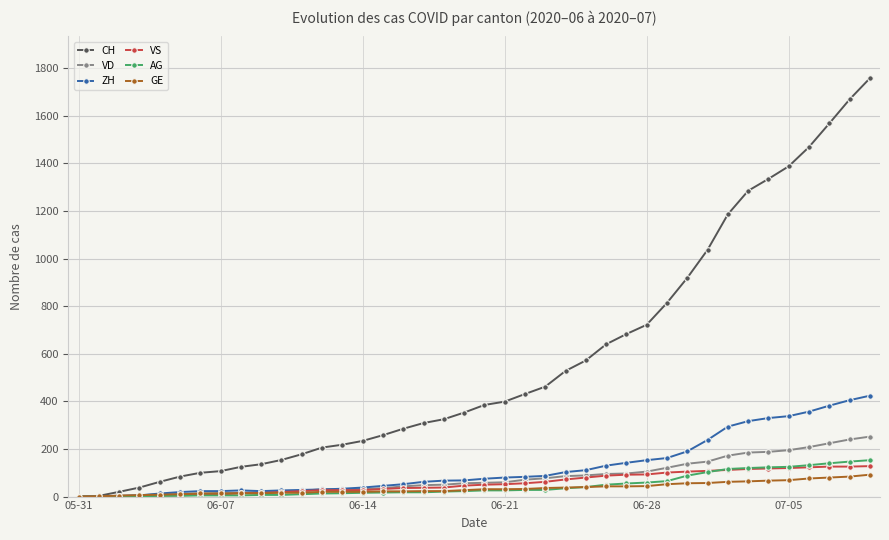

Which series has the widest spread of values?

CH